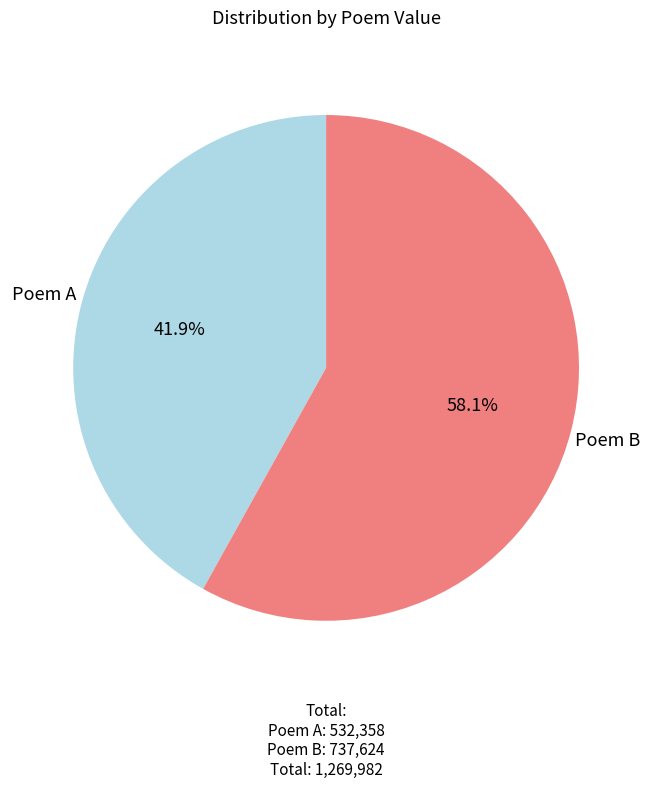

How many slices are in this pie chart?

2